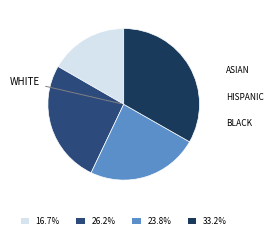

How many segments does this pie chart have?

4